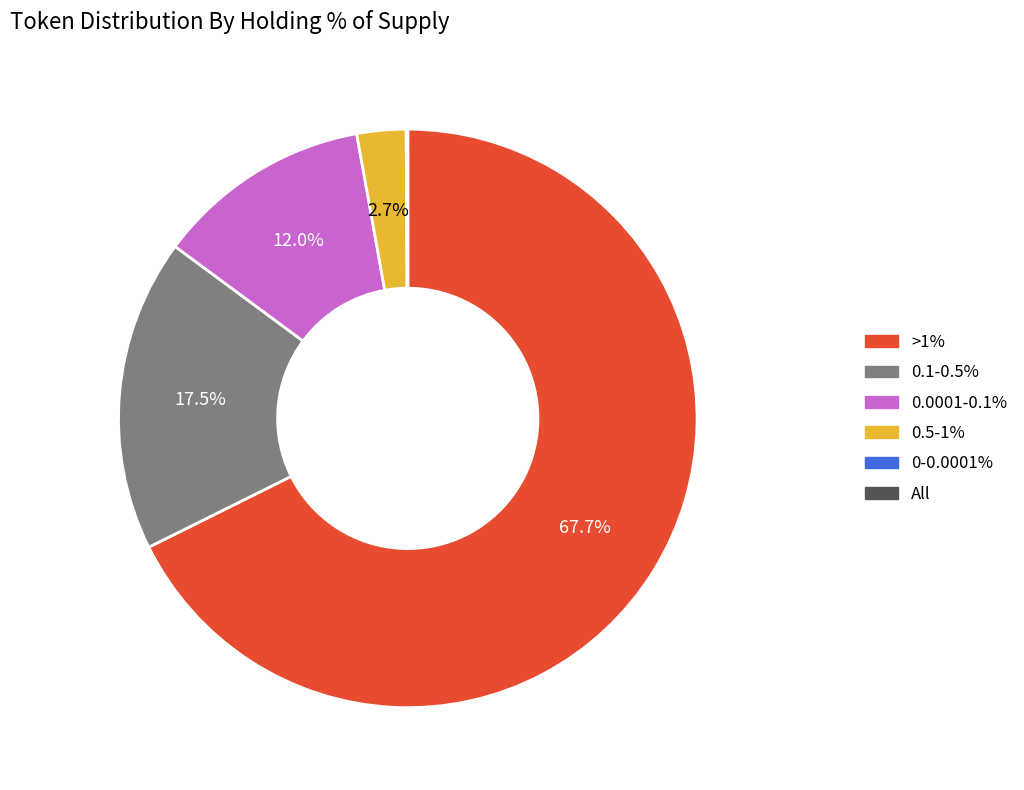

Does >1% represent more than half of the total?

Yes